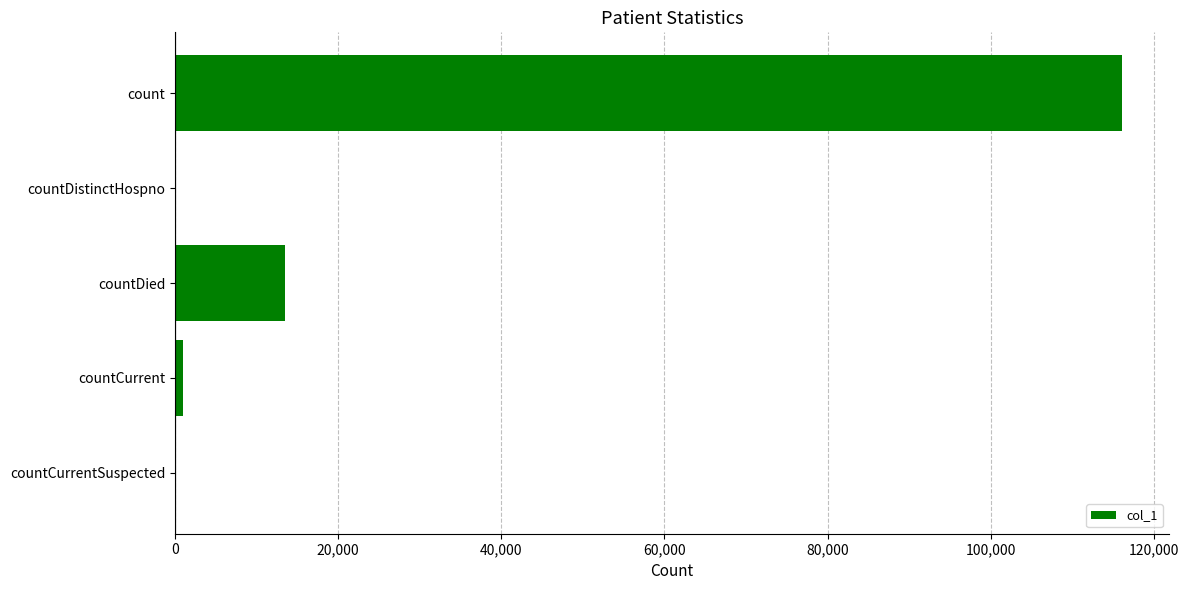

What is the sum of all values?

130452